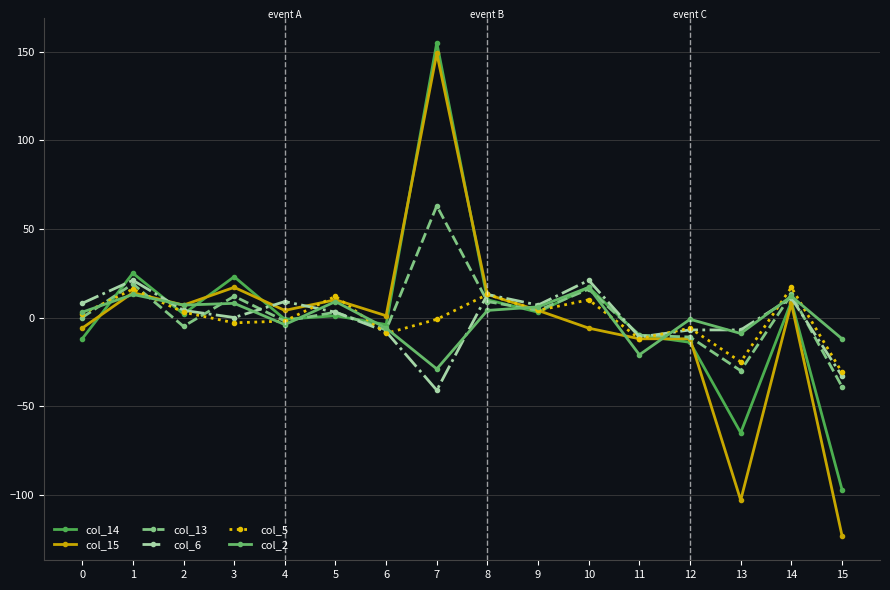

What is the value of the col_13 point at the 13th from the left?

-11